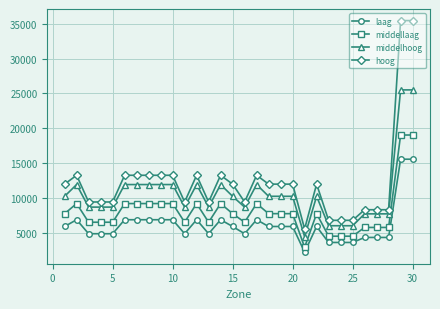

True or false: hoog and middellaag cross at least once.

False